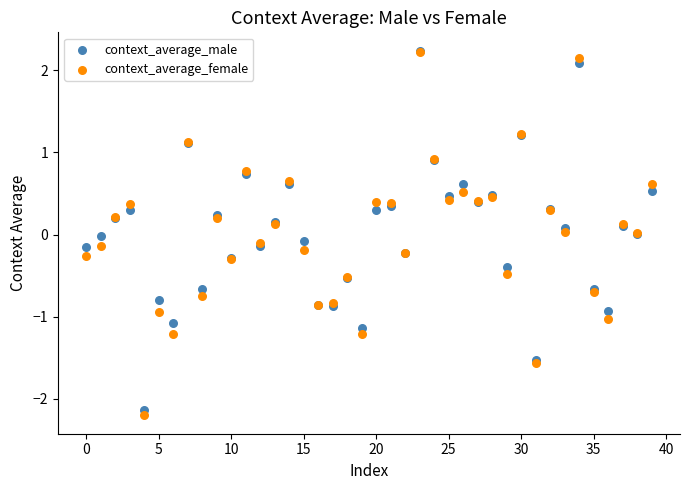

What are all the series names shown in the legend?

context_average_male, context_average_female